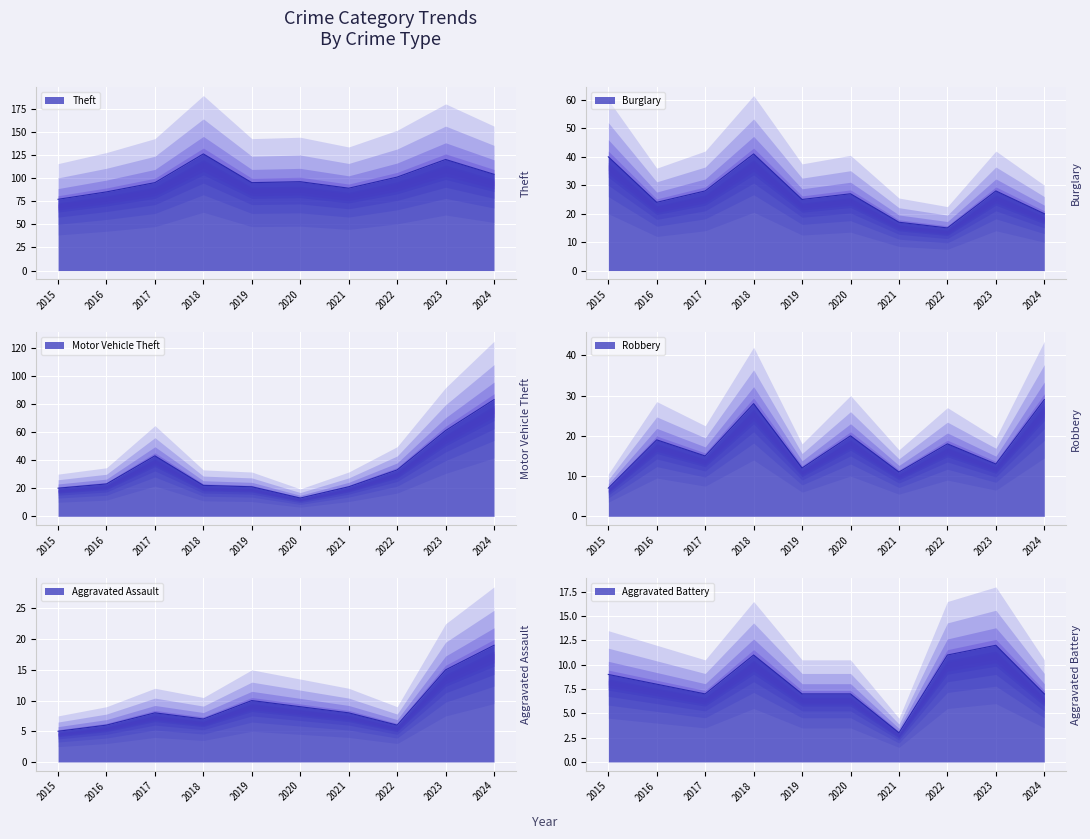

Between 2016 and 2019, which series saw the biggest shift?

Theft